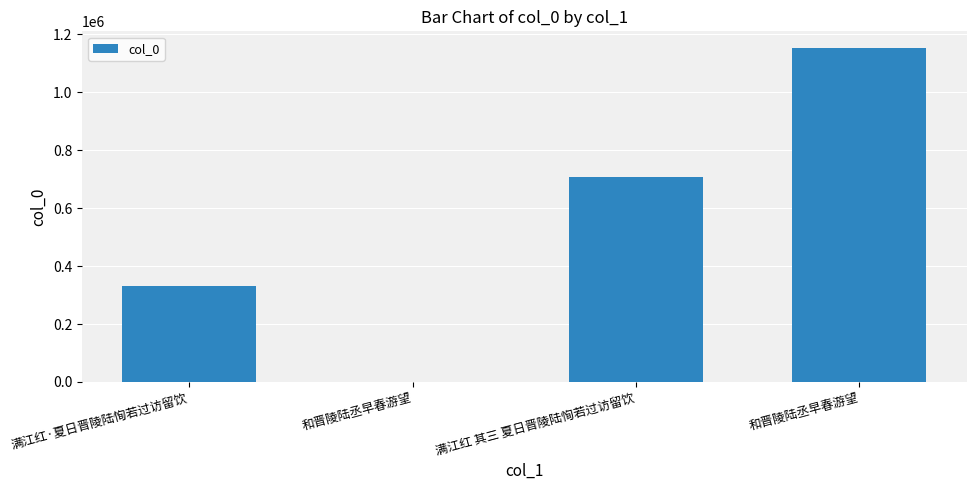

What is the minimum value shown in the chart?

1328